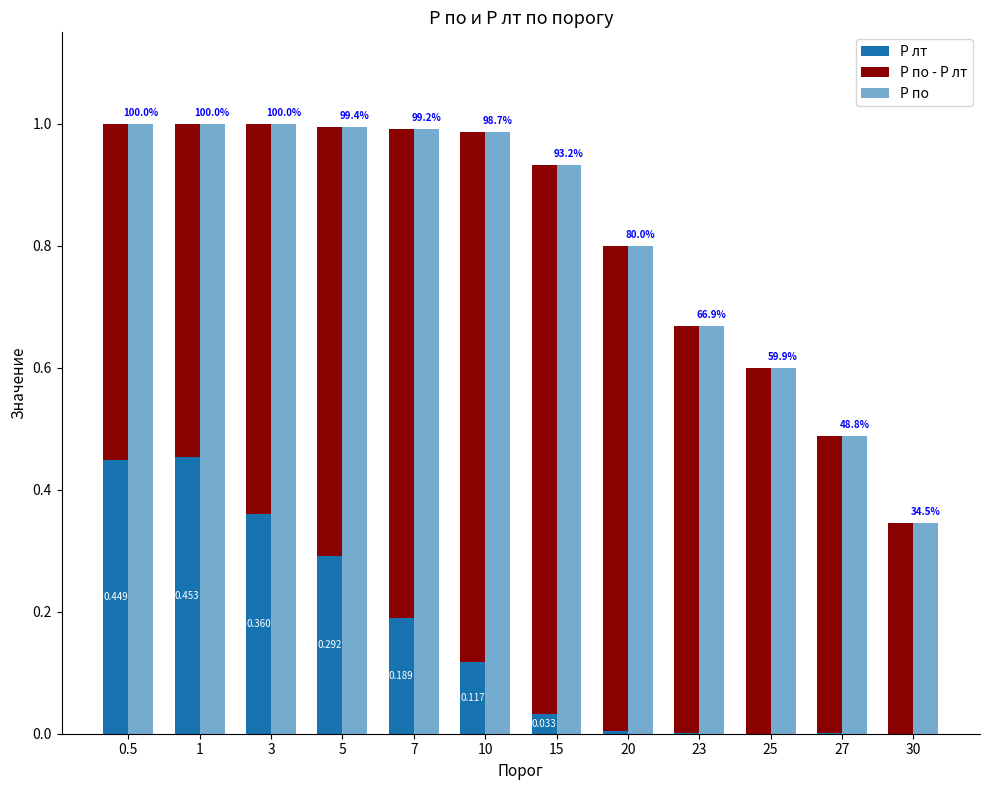

What is the total value across all series at 5?

2.0